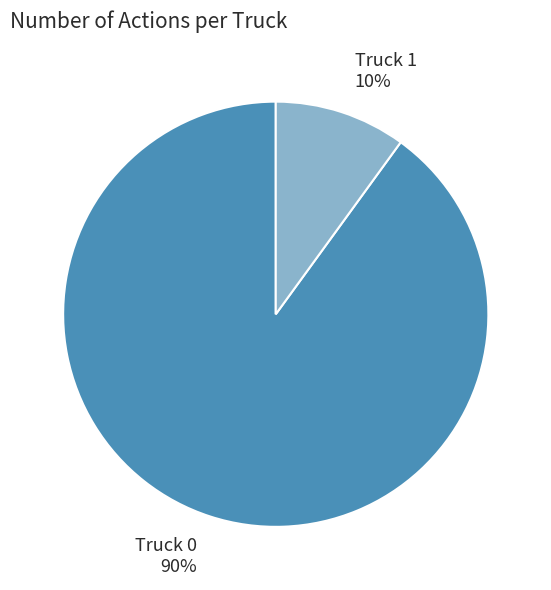

Is there a majority slice in this chart?

Yes